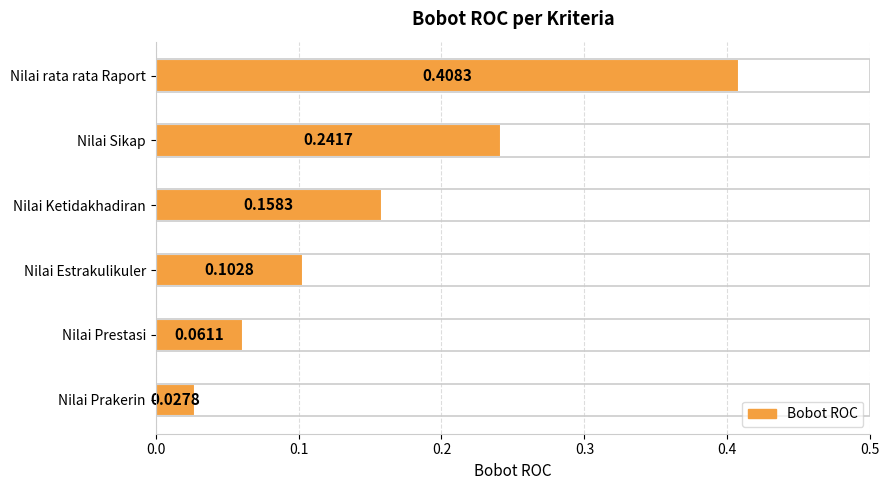

What is the label of the 6th bar from the bottom?

Nilai rata rata Raport